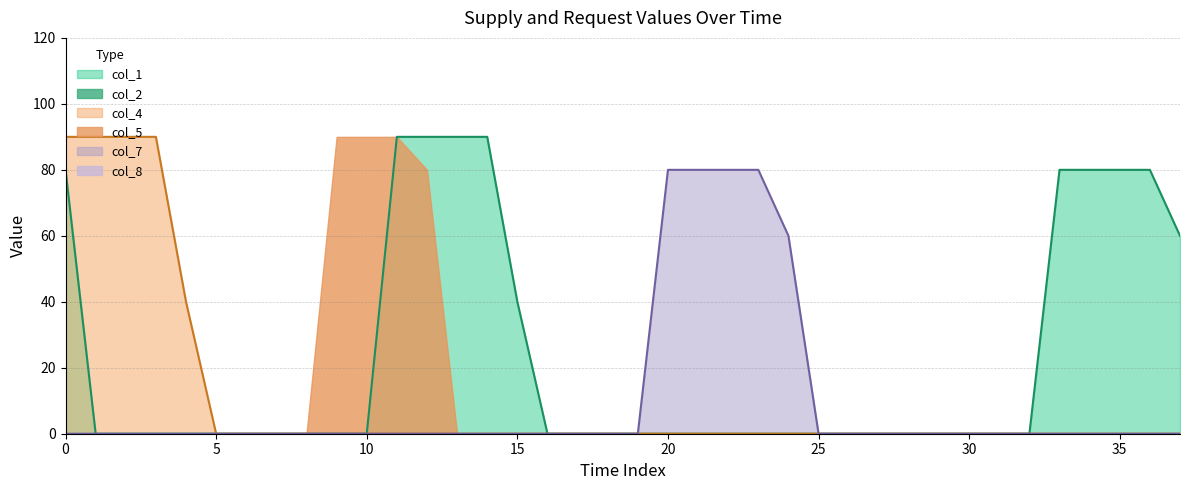

How many lines are shown in the chart?

6